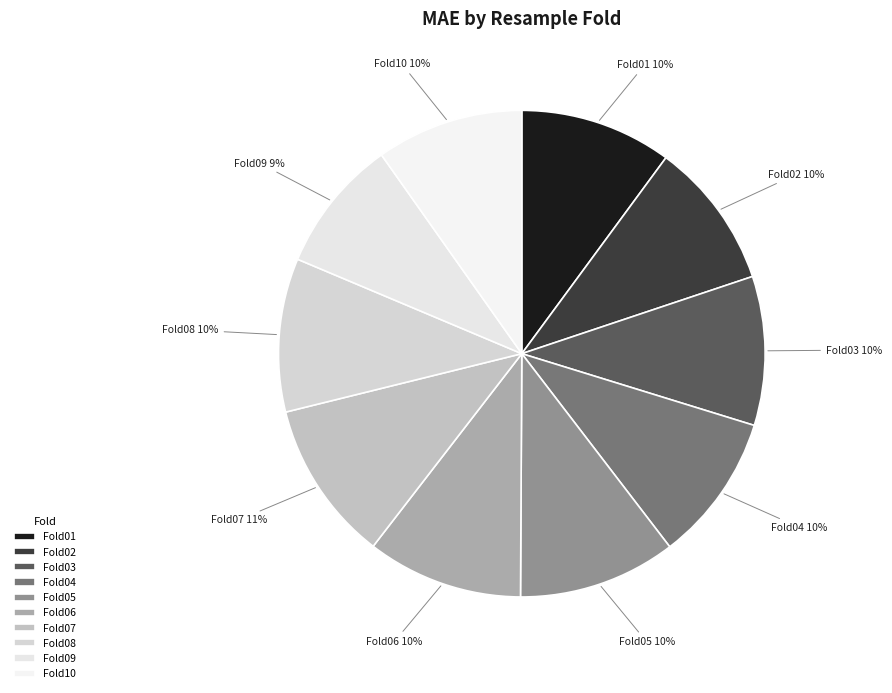

To the nearest percent, what is the difference between the Fold09 and Fold08 slice percentages?

1%